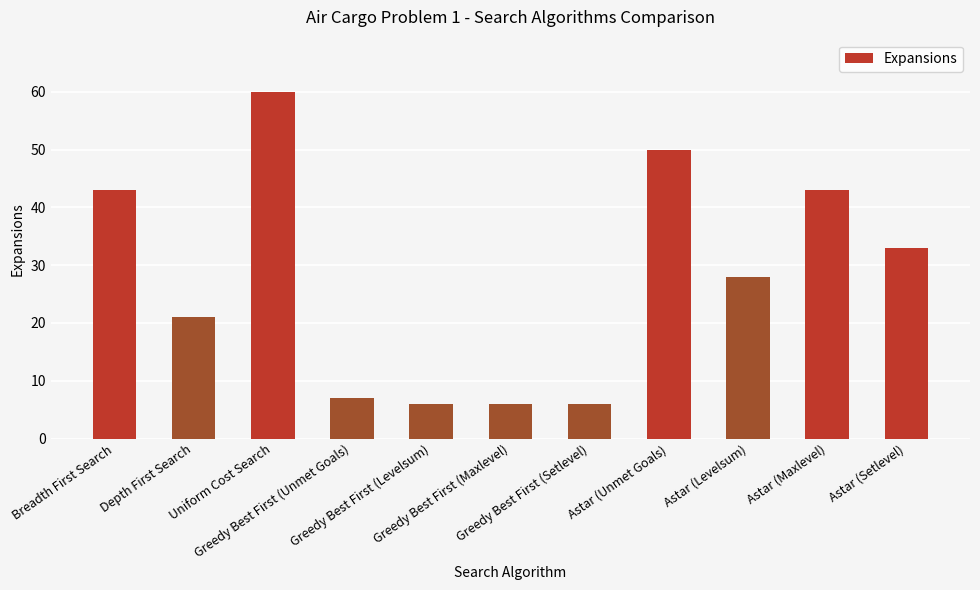

At which label does the data first exceed 28?

Breadth First Search